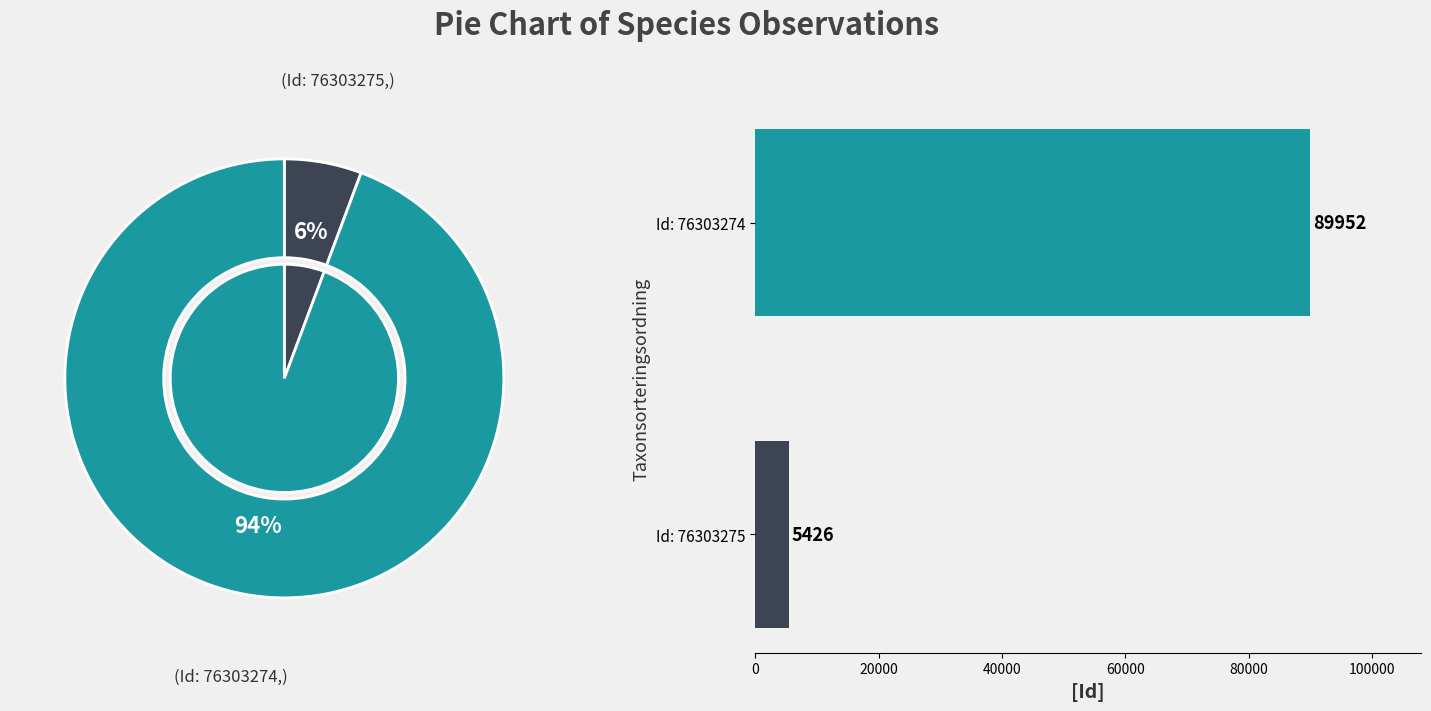

Does Id: 76303275 account for over 50% of the chart?

No